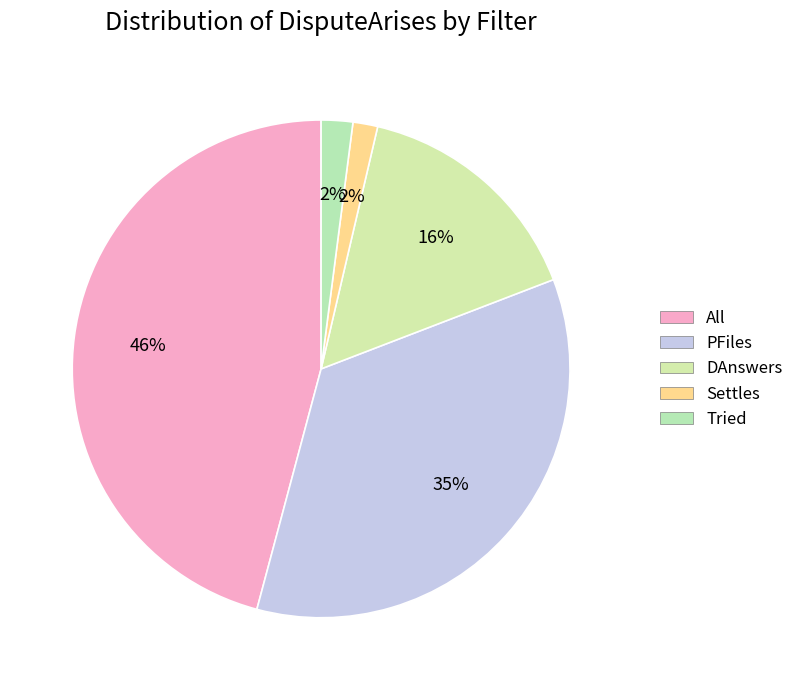

Does Settles represent more than half of the total?

No